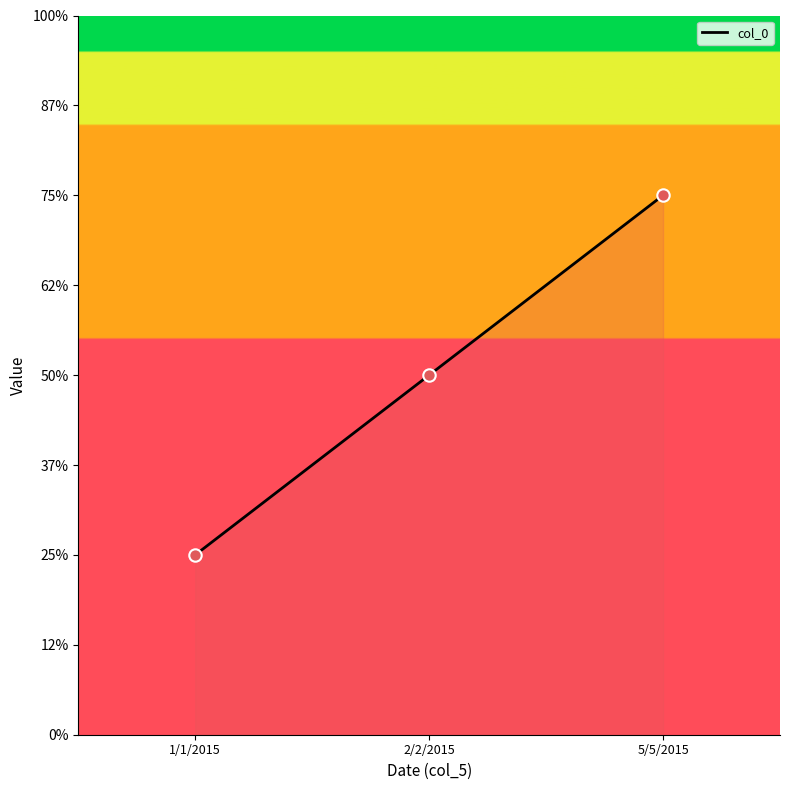

What is the change in value from 1/1/2015 to 2/2/2015?

+1